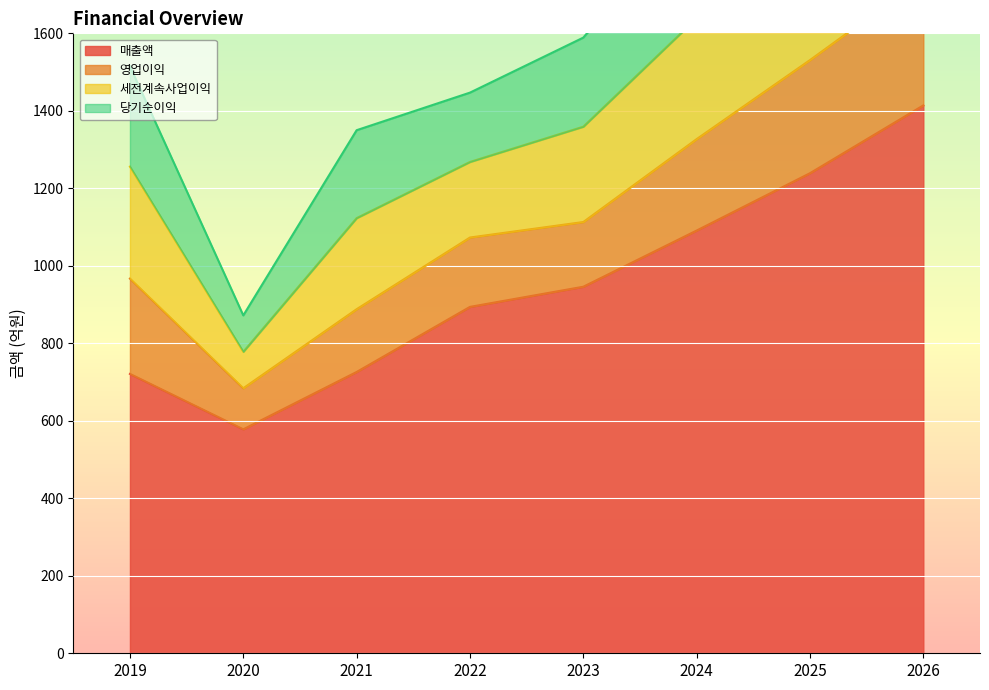

How many lines are shown in the chart?

4